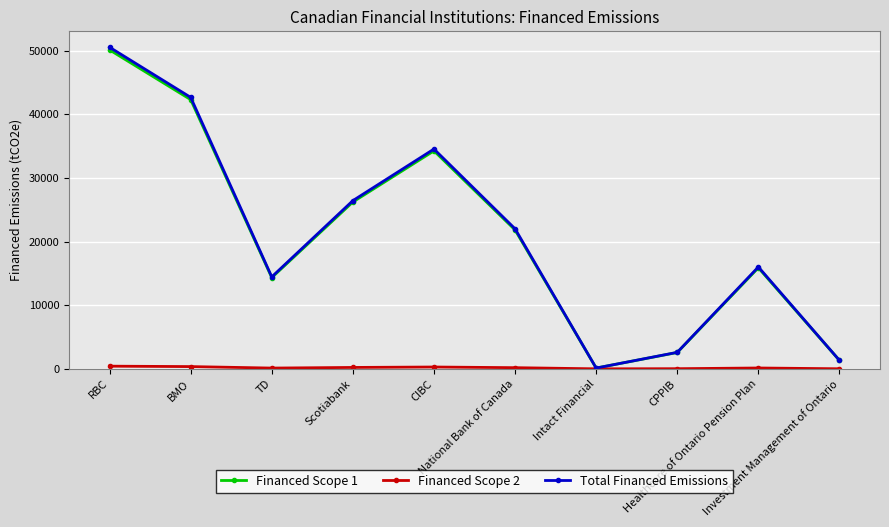

Count the number of categories in the chart.

10